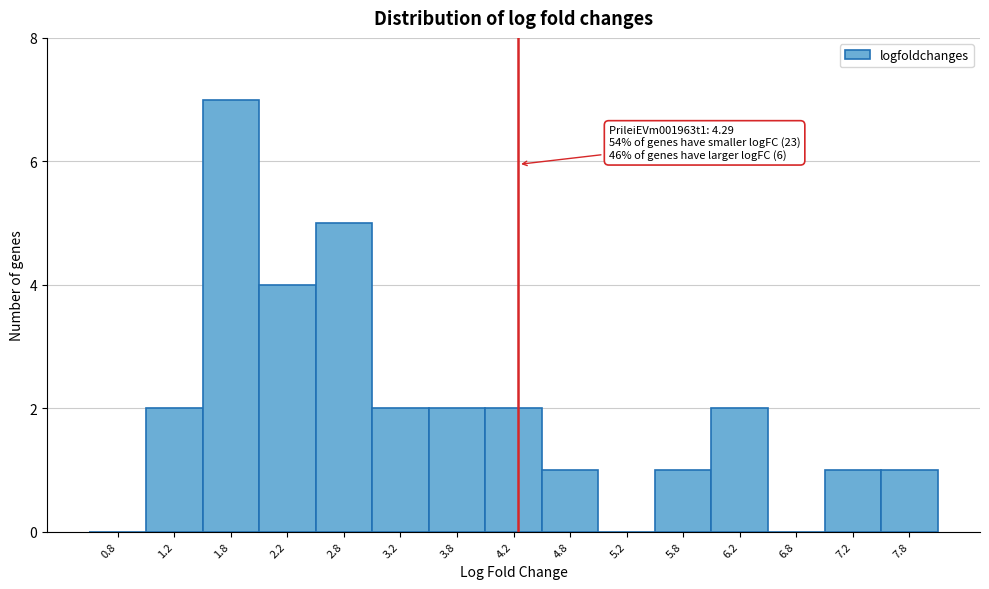

Over which range of the x-axis is the bar tallest?

1.5 to 2.0